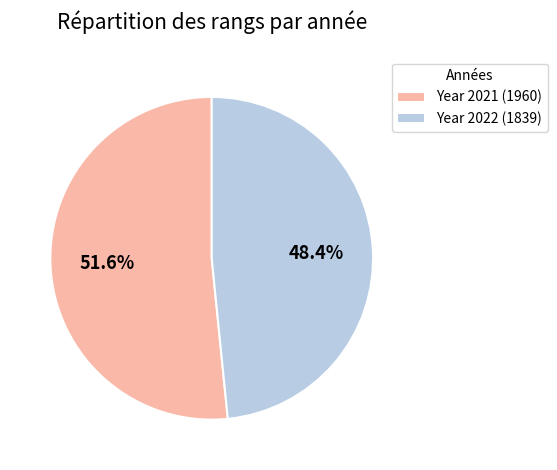

Combined, do Year 2021 (1960) and Year 2022 (1839) account for over 50%?

Yes